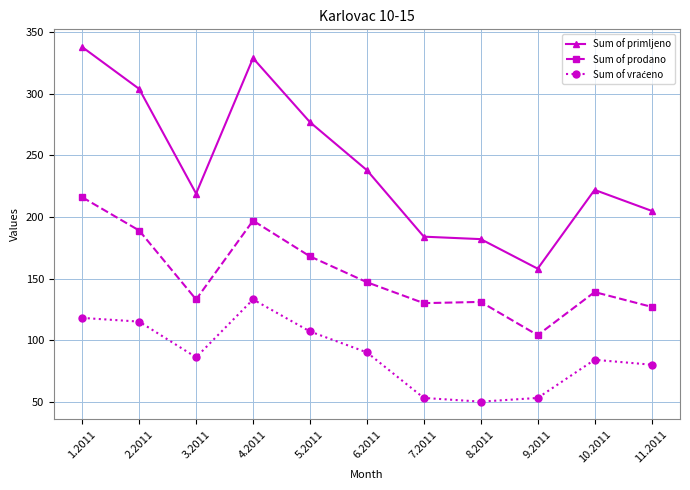

Which category has the highest value across all series?

1.2011